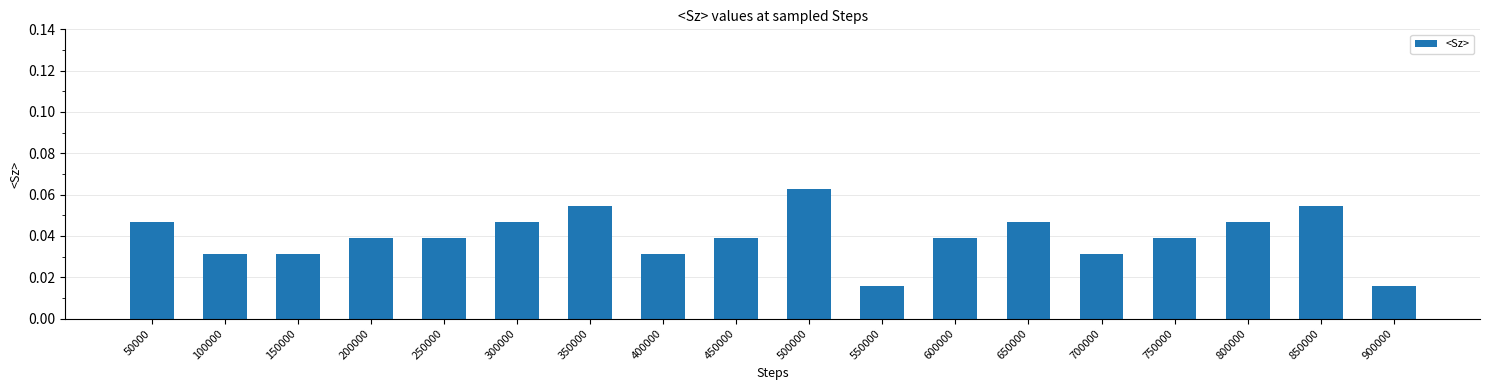

How many values are between 0 and 1?

18